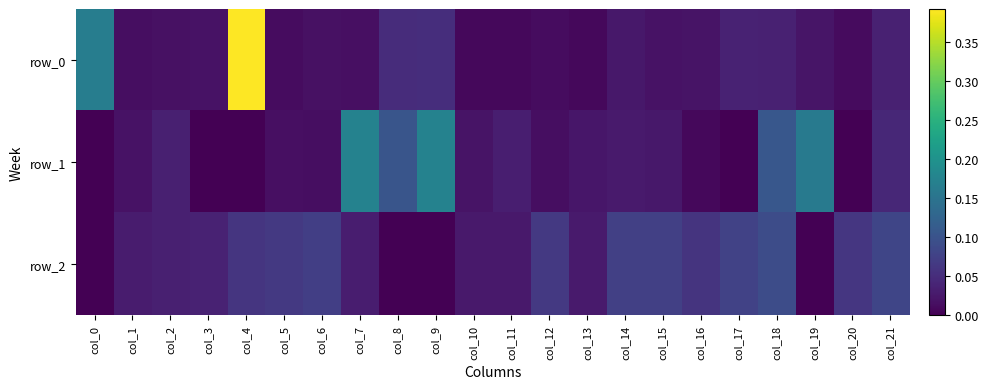

At how many categories does at least one series exceed 0?

22